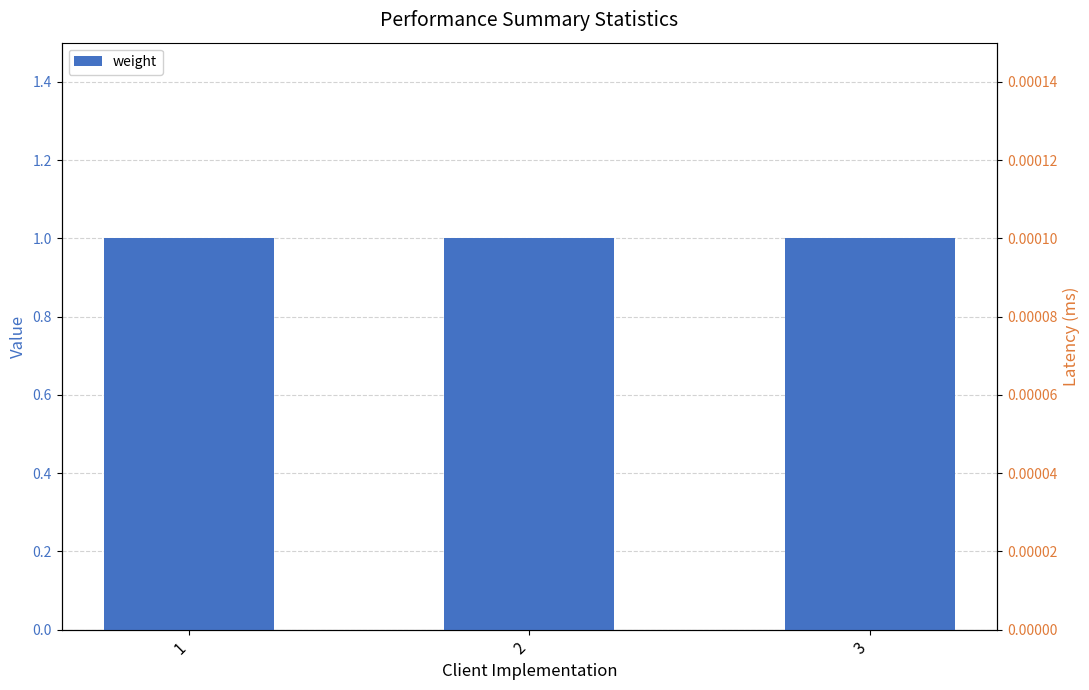

What is the value of the weight bar at the 2nd from the left?

1.0